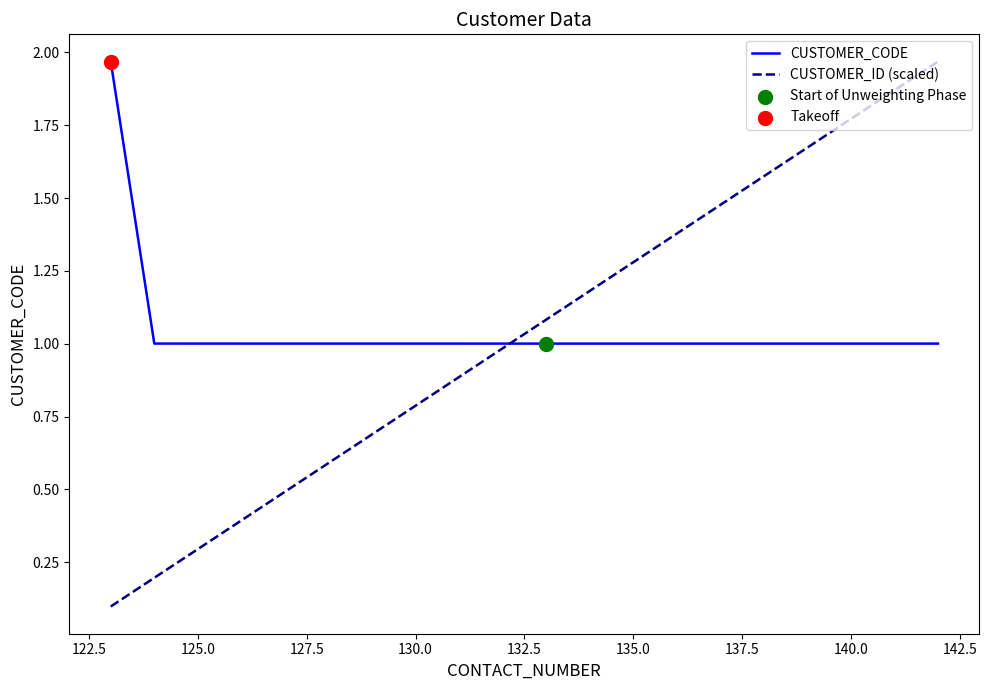

Which series has the widest spread of values?

CUSTOMER_ID (scaled)